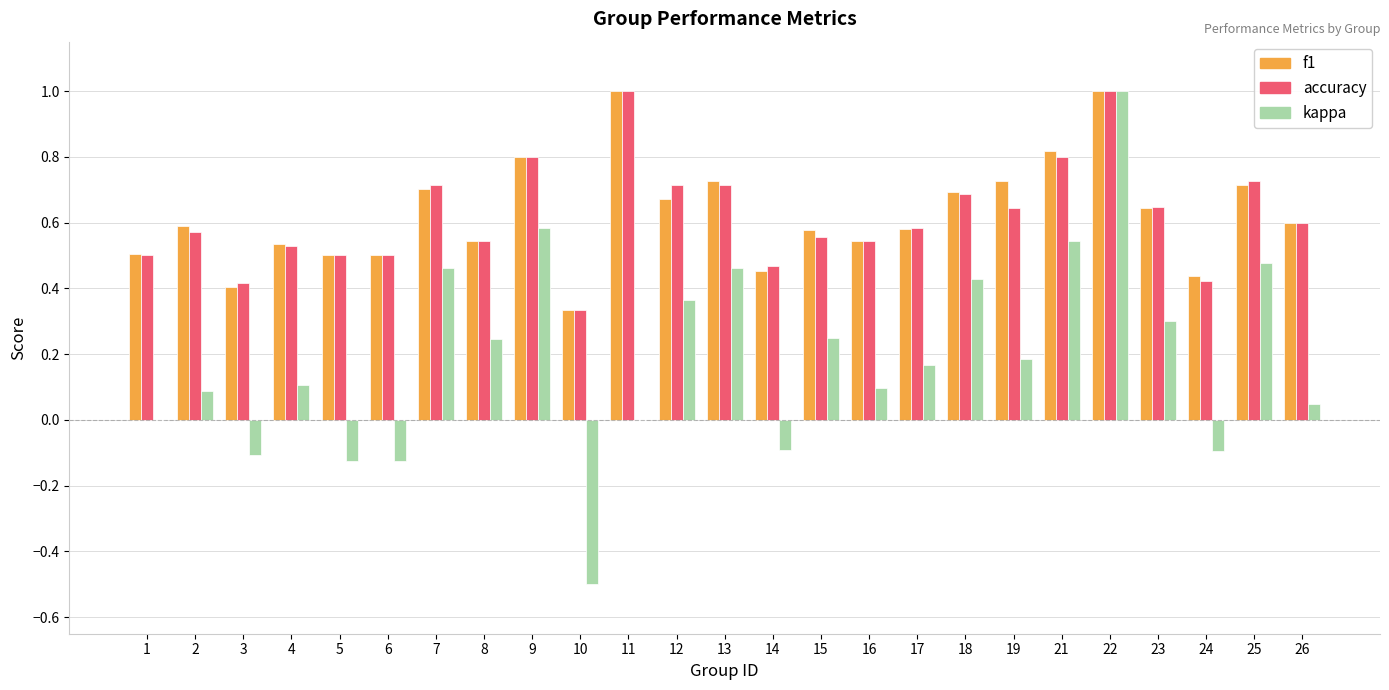

True or false: f1 has a value of 1.0 at 2.

False